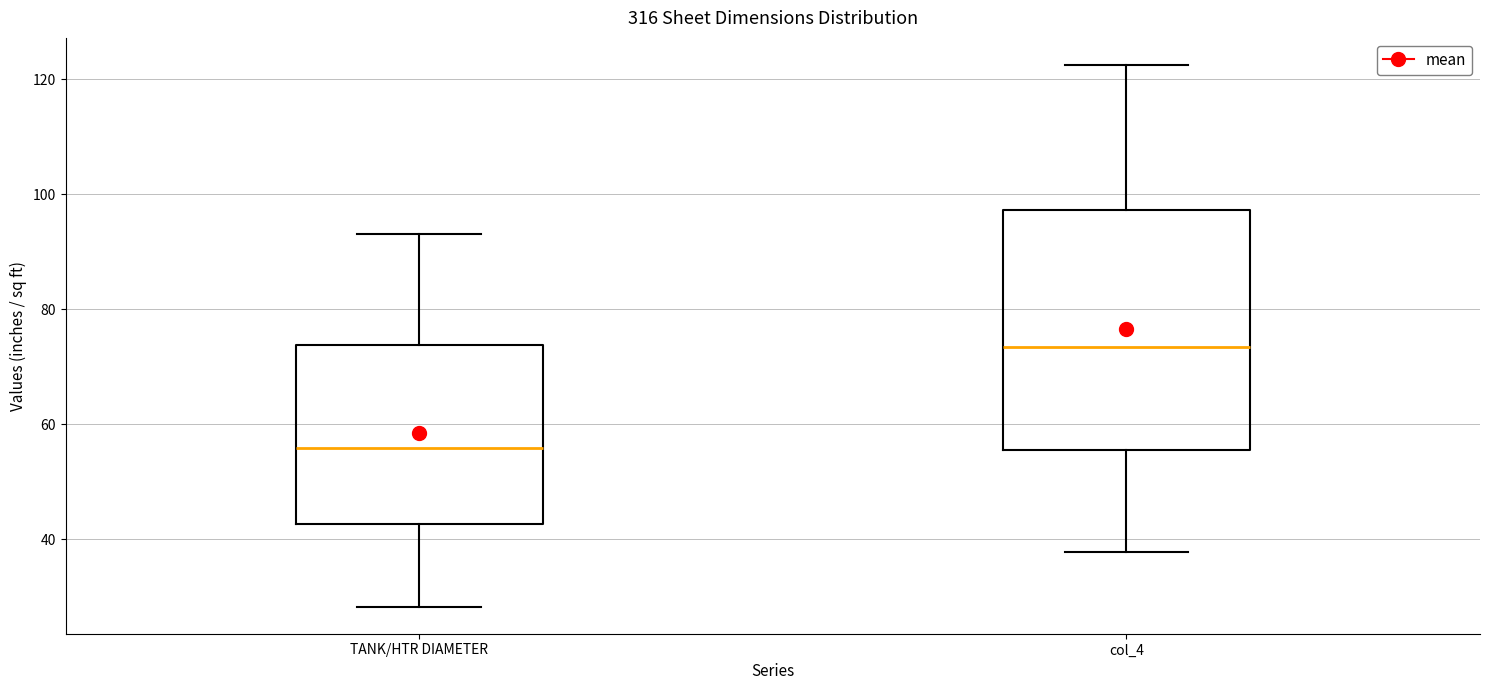

Where does the lower whisker of the box for col_4 end on the y-axis? The values are not printed on the chart, so give them approximately, as read against the axis.

38